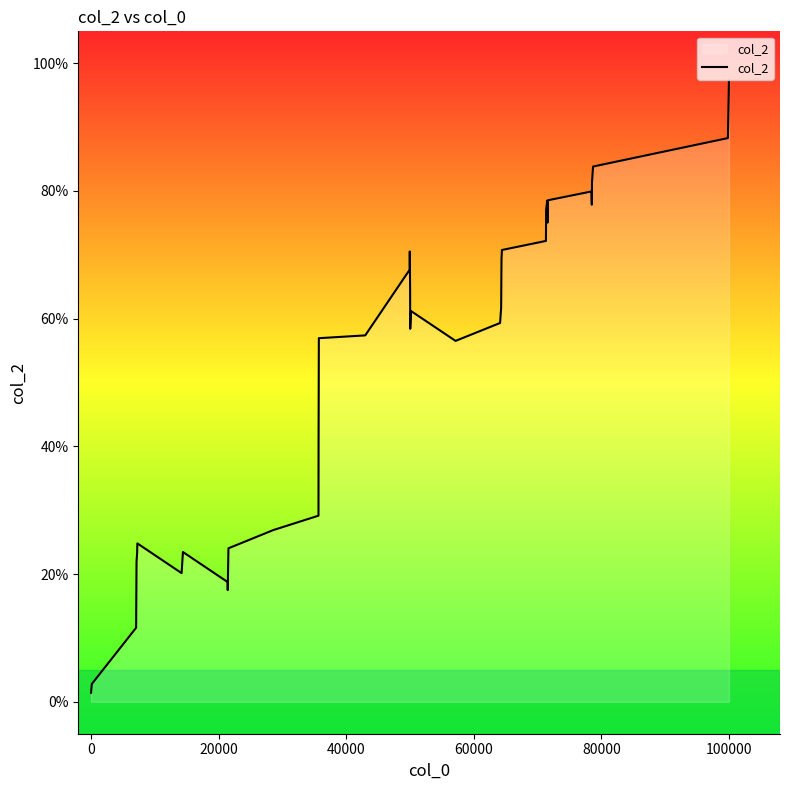

How many lines are shown in the chart?

1